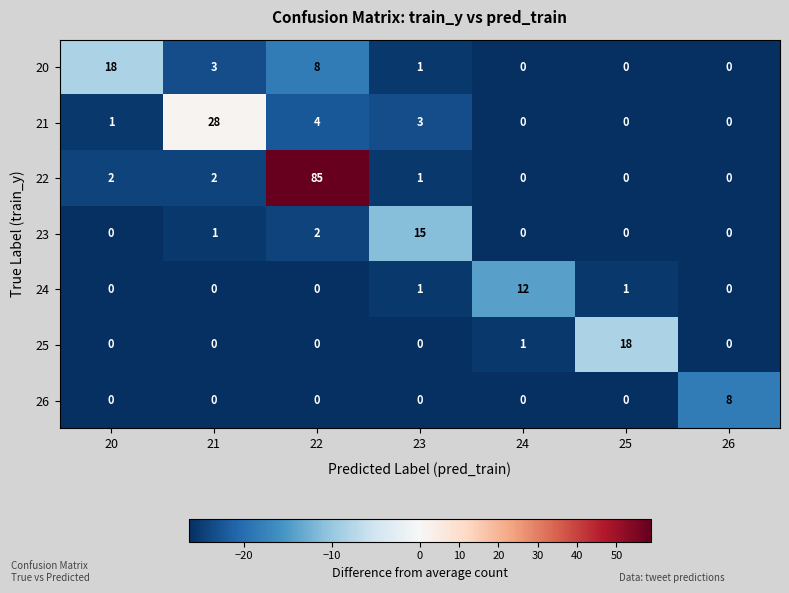

What is the sum of all 26 values?

8